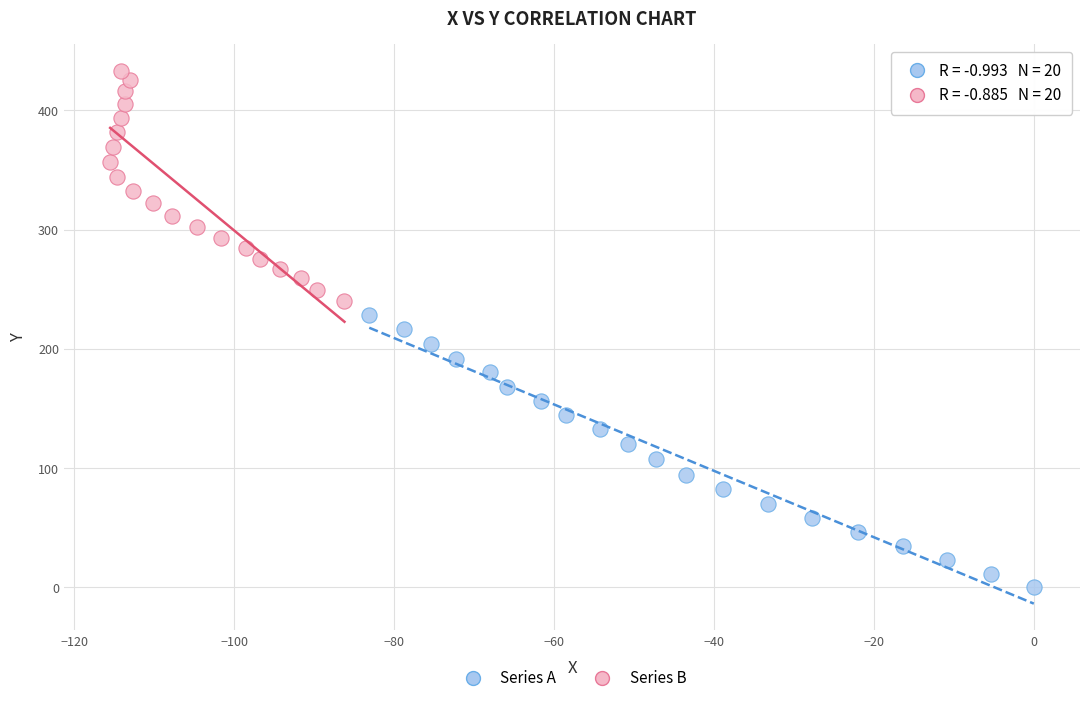

Which series contains the lowest Y value?

Series A